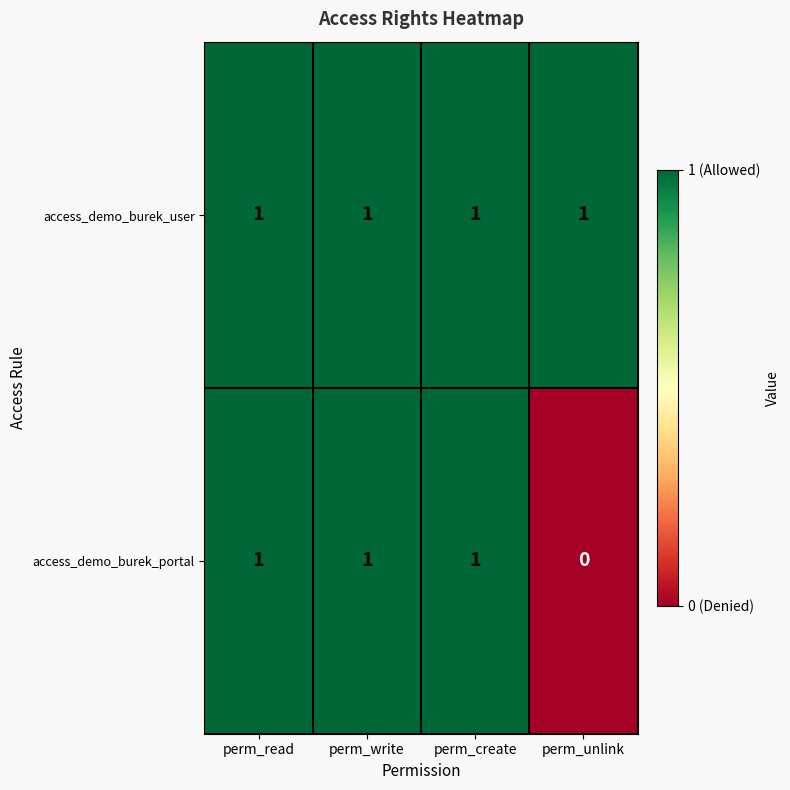

Which series has the widest spread of values?

access_demo_burek_portal